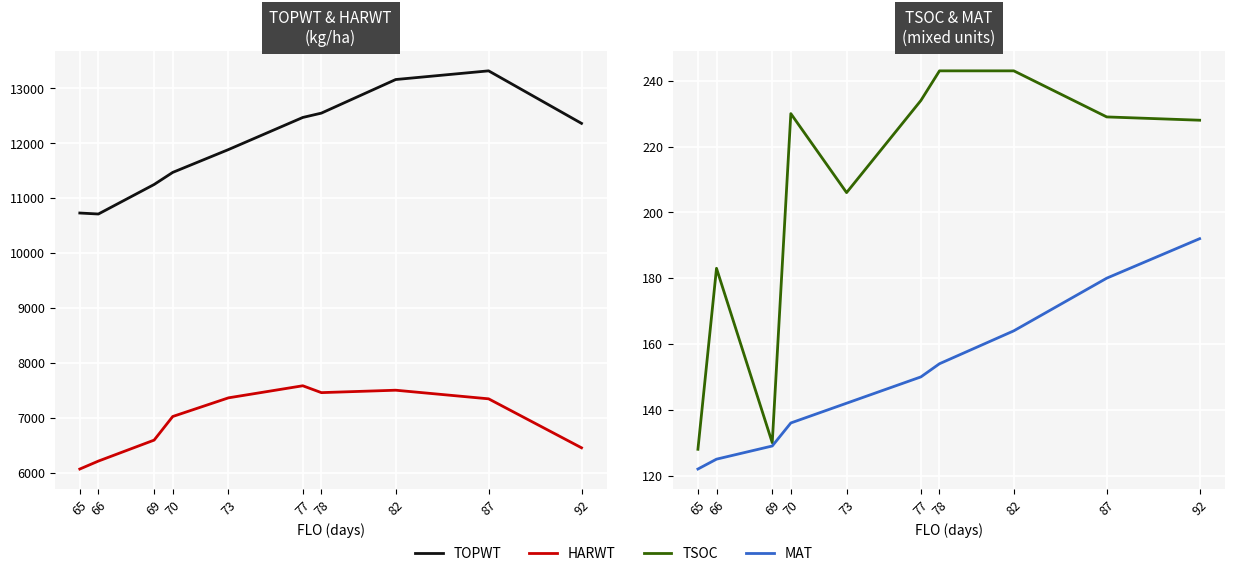

True or false: HARWT and TOPWT intersect in this chart.

False